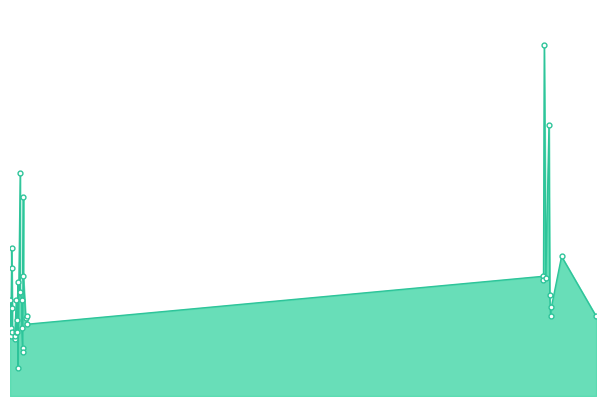

What is the difference between the values at 2020-11-25 and 2020-11-30?

50